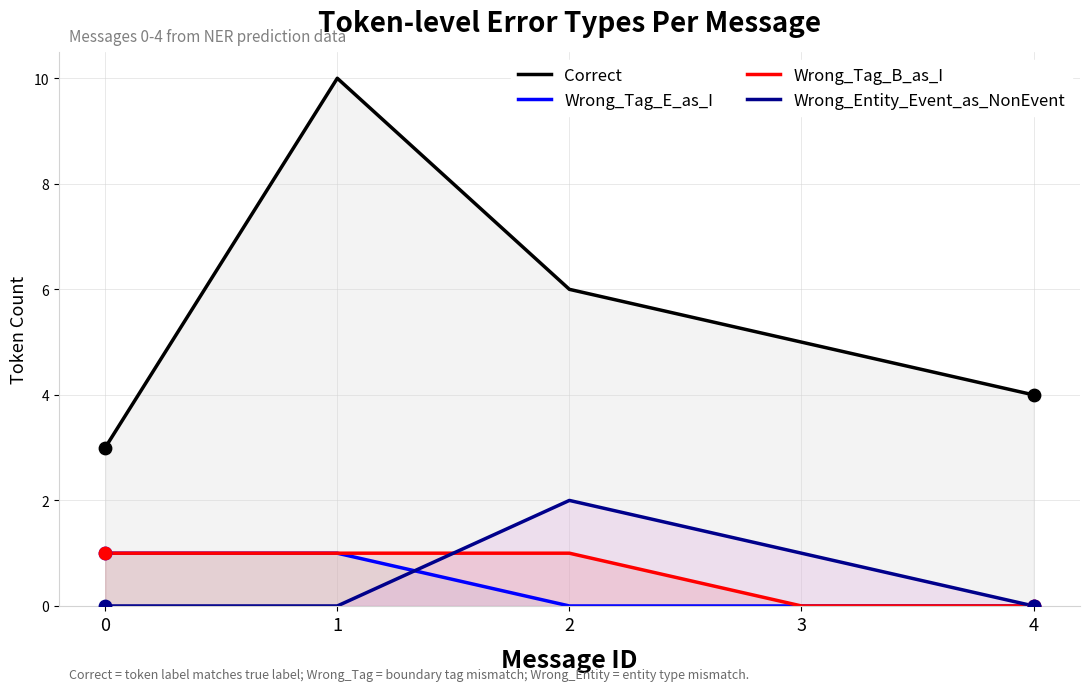

Which series contains the lowest Y value?

Wrong_Tag_E_as_I